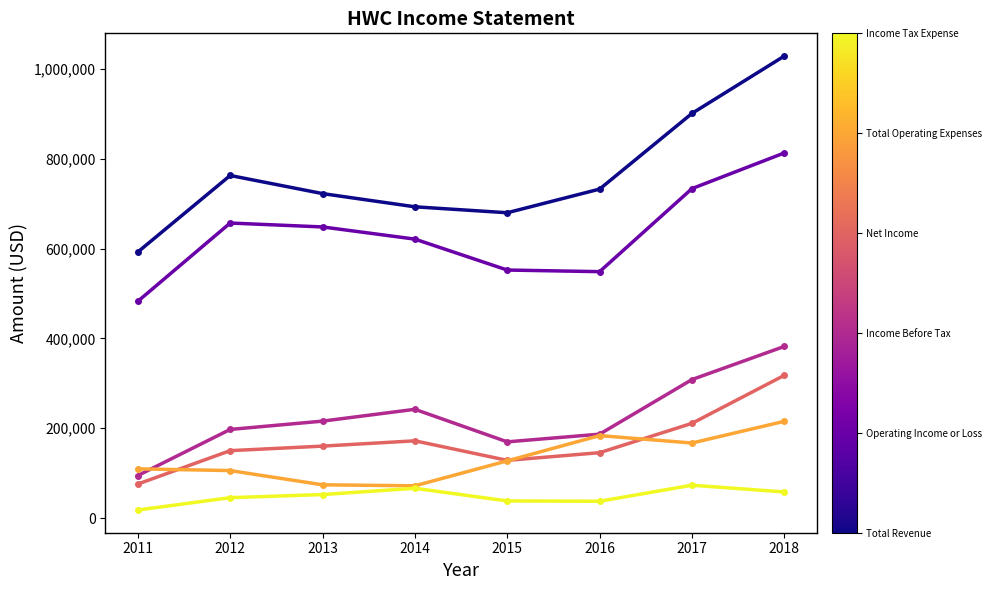

What is the spread (max minus min) of values at 2012?

716900